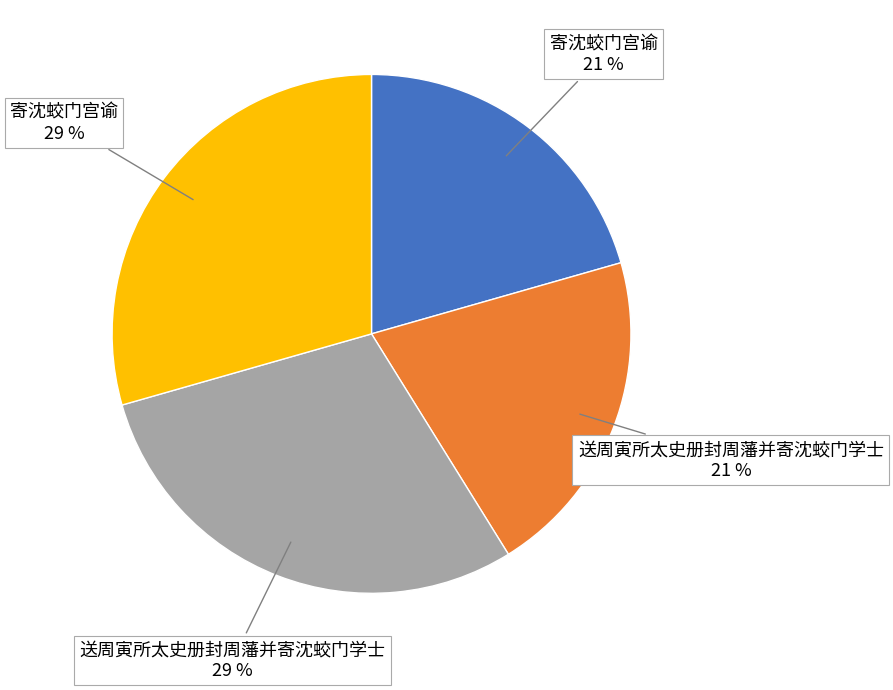

Does any single category account for the majority?

No